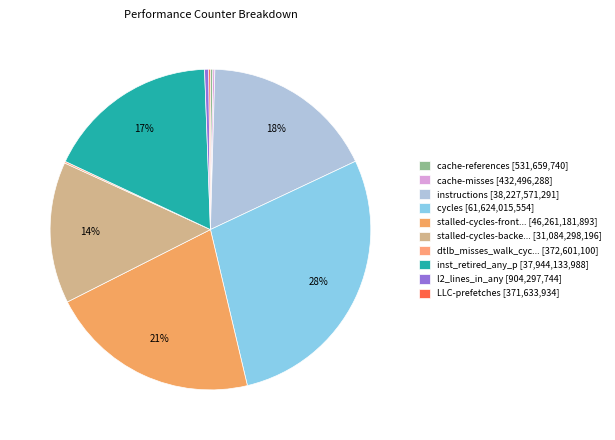

Does any single category account for the majority?

No